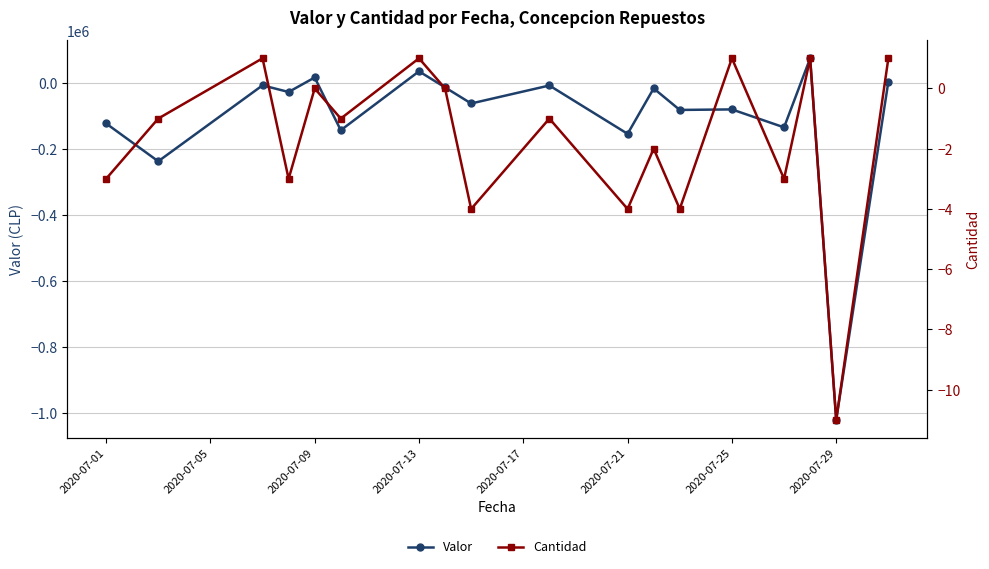

True or false: Valor has more than 1 interior local peaks.

True